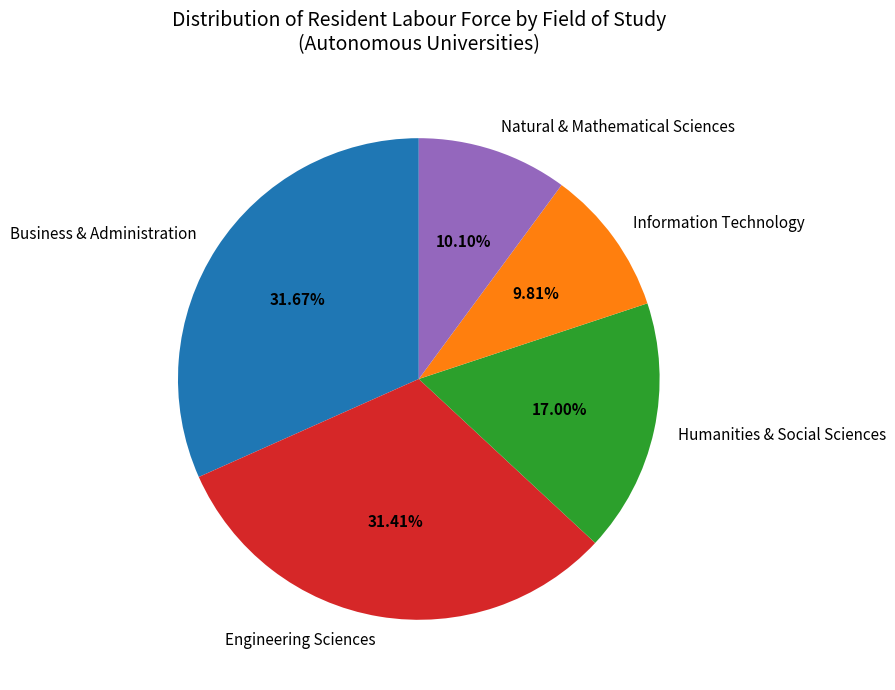

What percentage is the Business & Administration slice, to the nearest percent?

32%